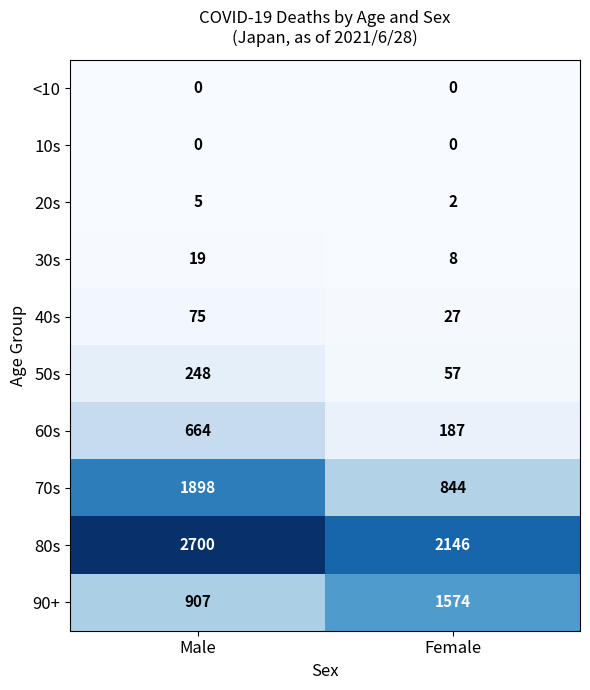

What is the difference between the maximum and minimum values in the 80s series?

554